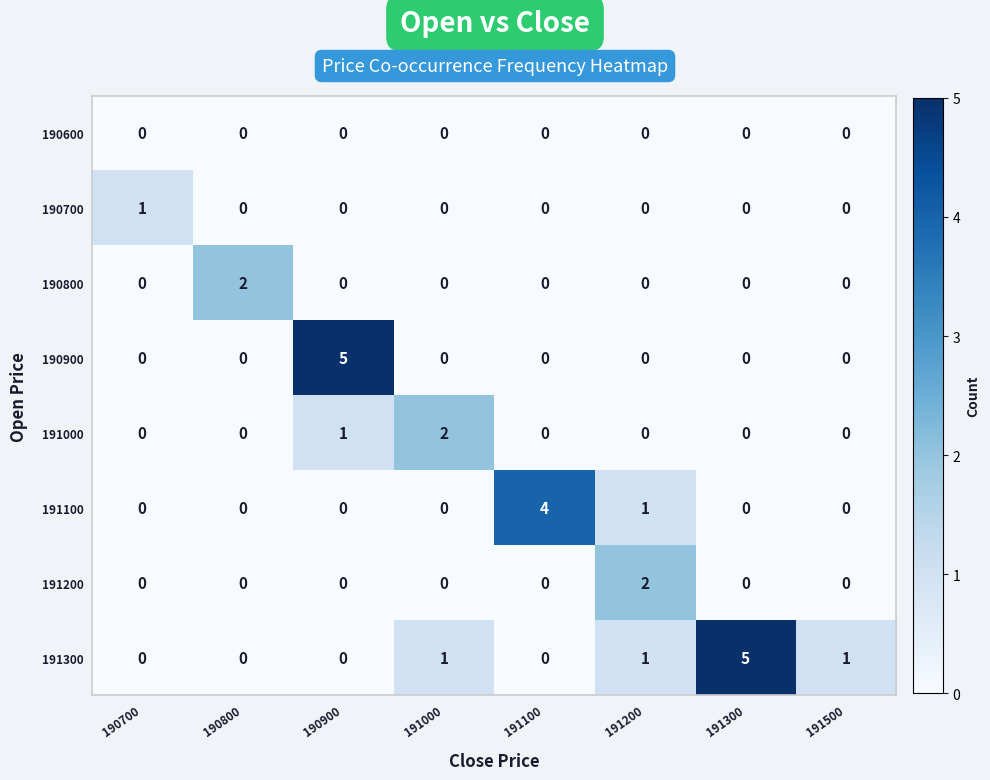

At how many categories does at least one series exceed 0?

8